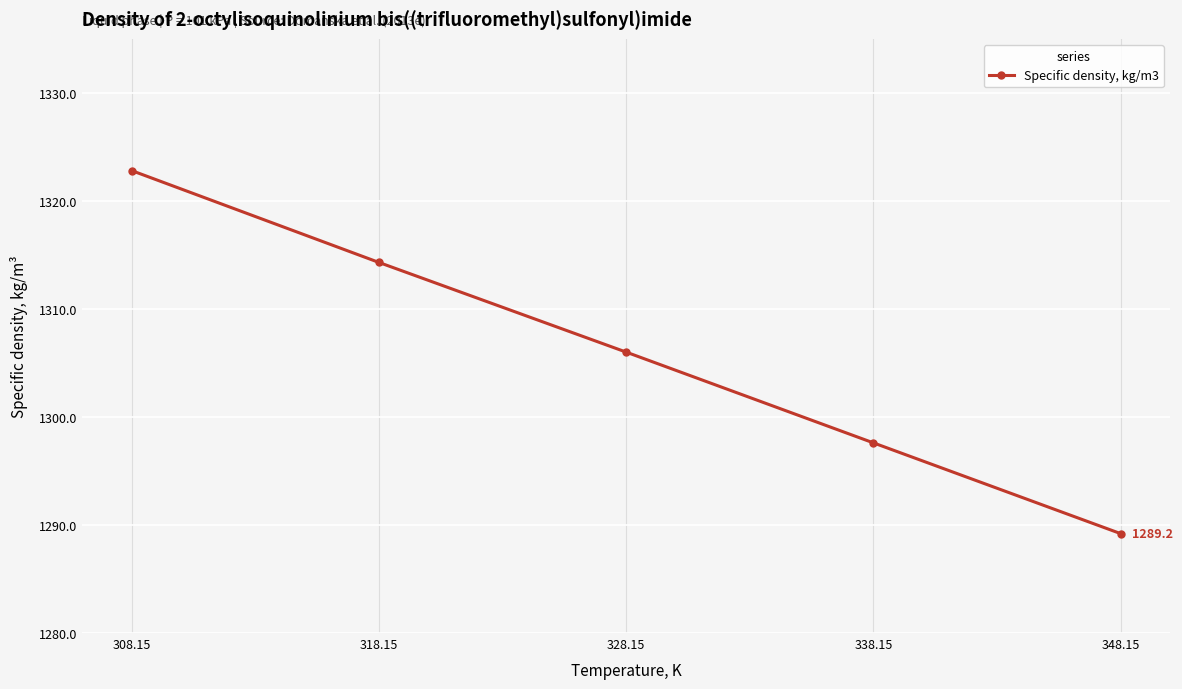

Rank the categories by value from highest to lowest.

308.15, 318.15, 328.15, 338.15, 348.15